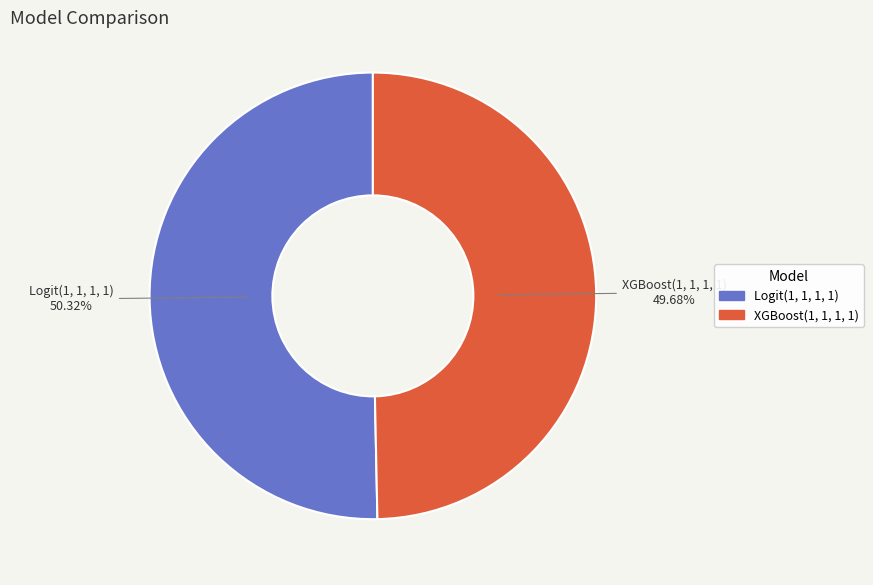

How many slices are in this pie chart?

2